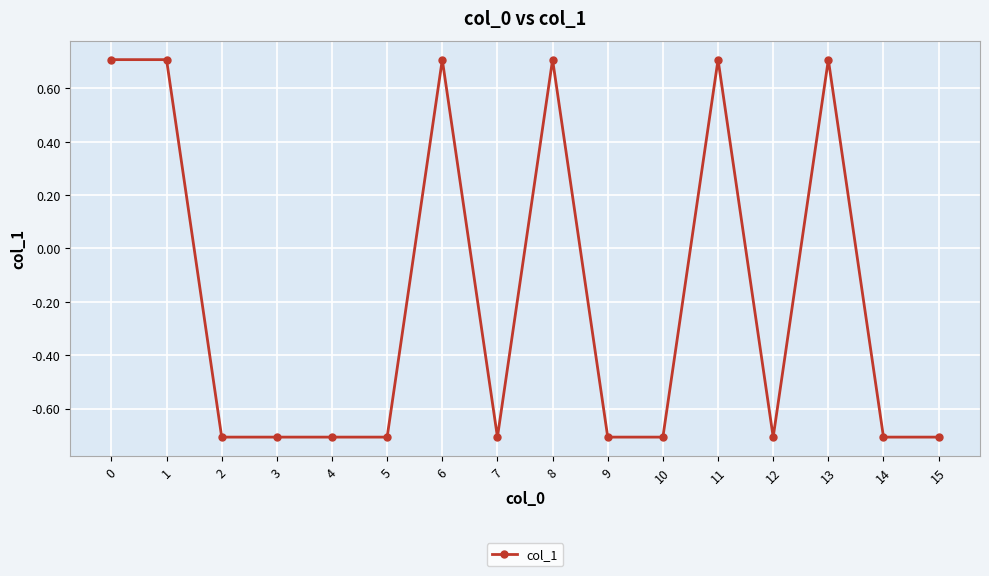

What is the average value?

-0.2